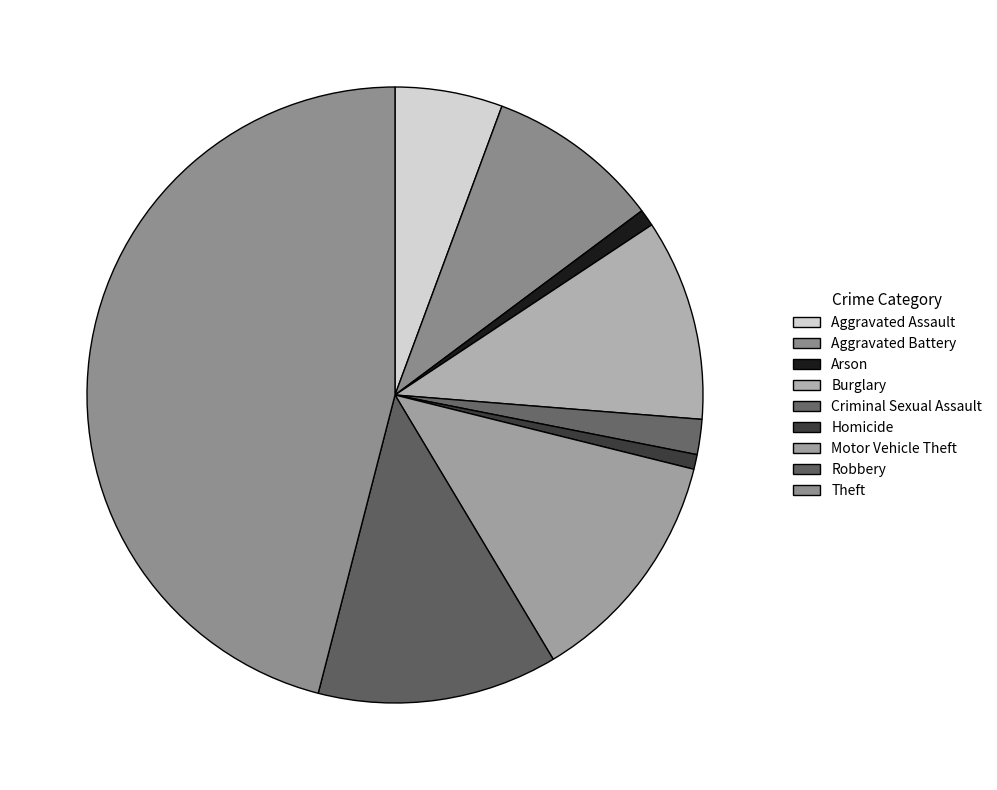

To the nearest percent, what is the difference between the largest and smallest slice percentages?

45%